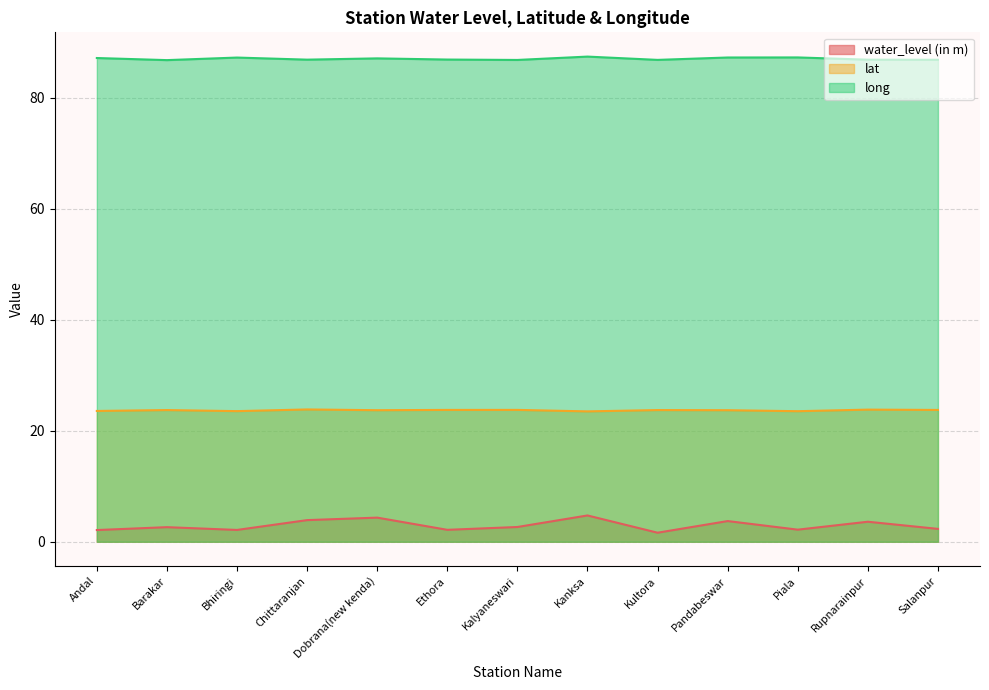

Which series has the largest total across all categories?

long